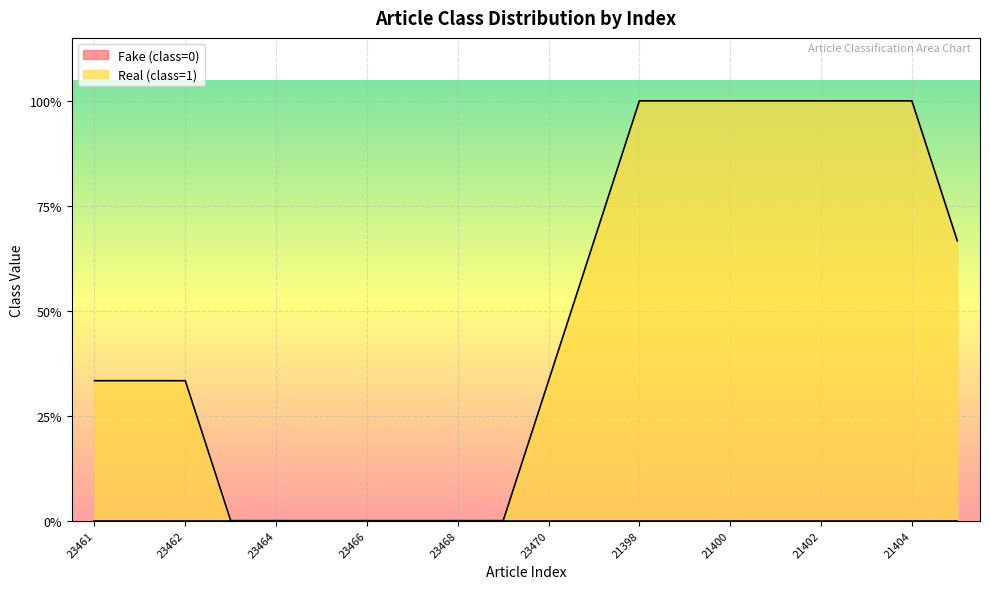

Is the value of Fake (class=0) at 21405 greater than the value of Real (class=1) at 23461?

No